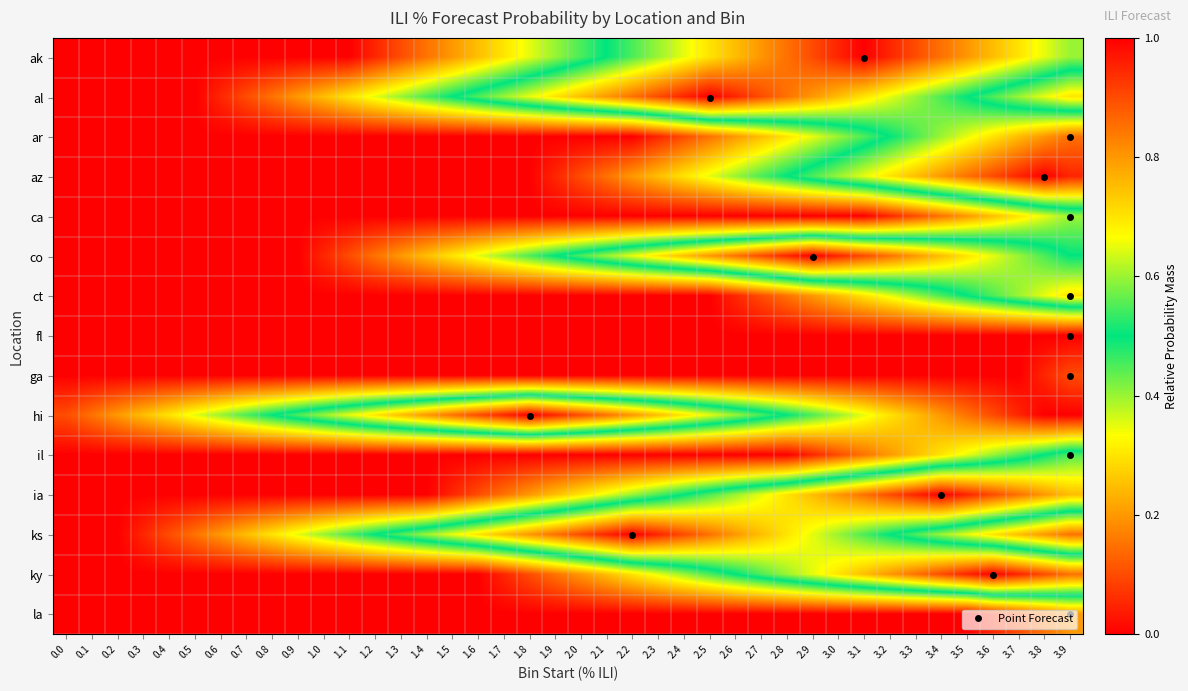

What is the spread (max minus min) of values at 0.3?

0.2